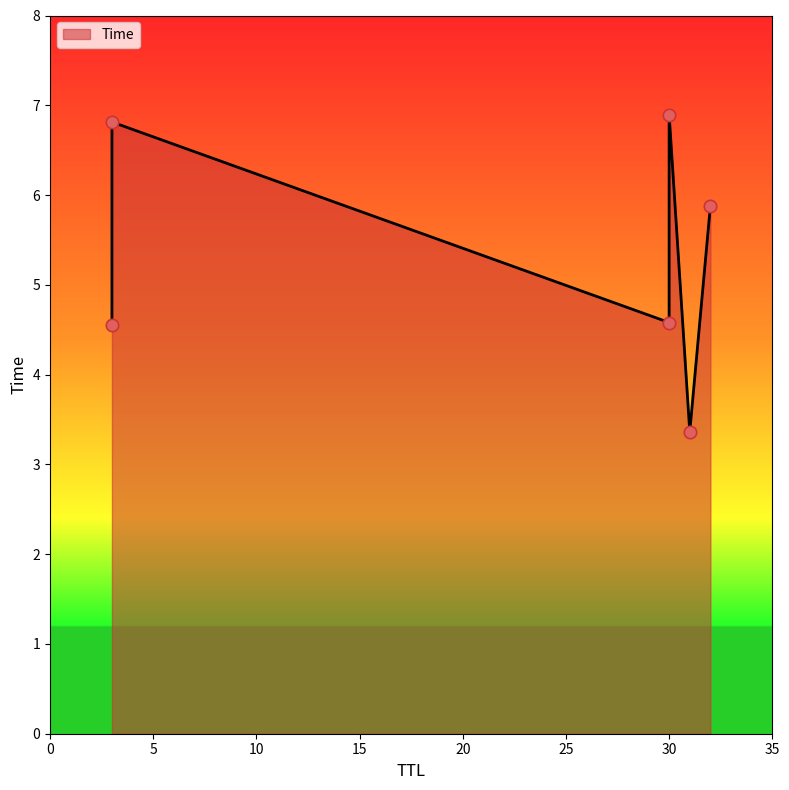

Which has a higher value, 31 or 32?

32